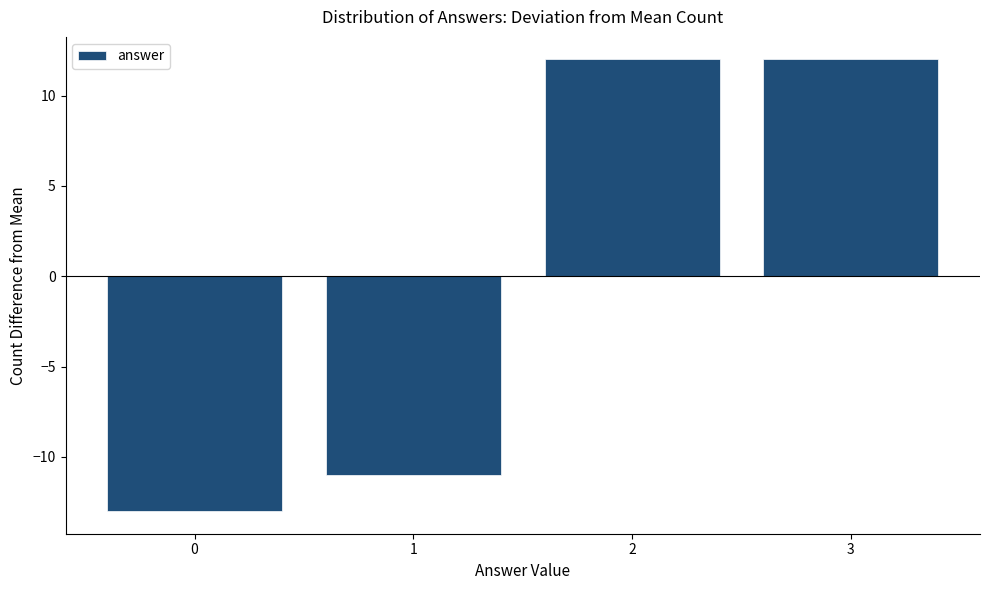

Reading left to right, extract all data points from this chart.

0=-13	1=-11	2=12	3=12